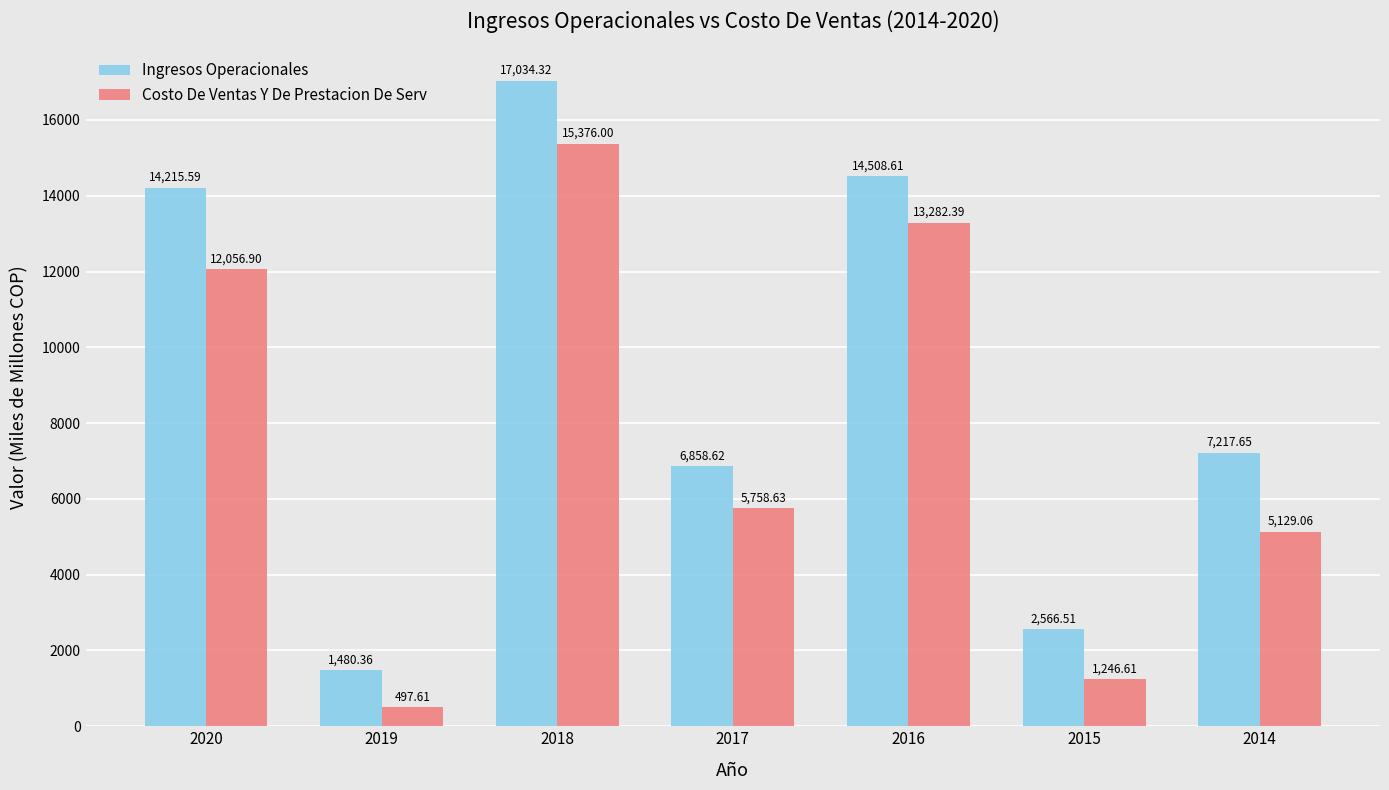

At how many categories does at least one series exceed 15613?

1